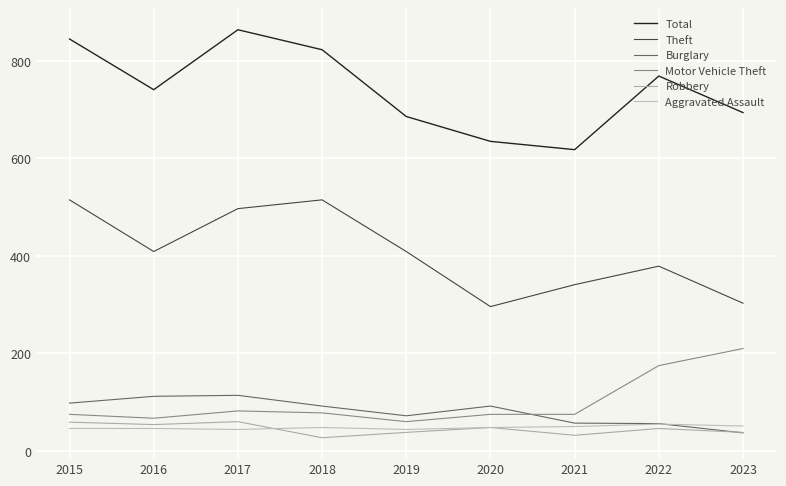

Does the chart have visible grid lines?

Yes